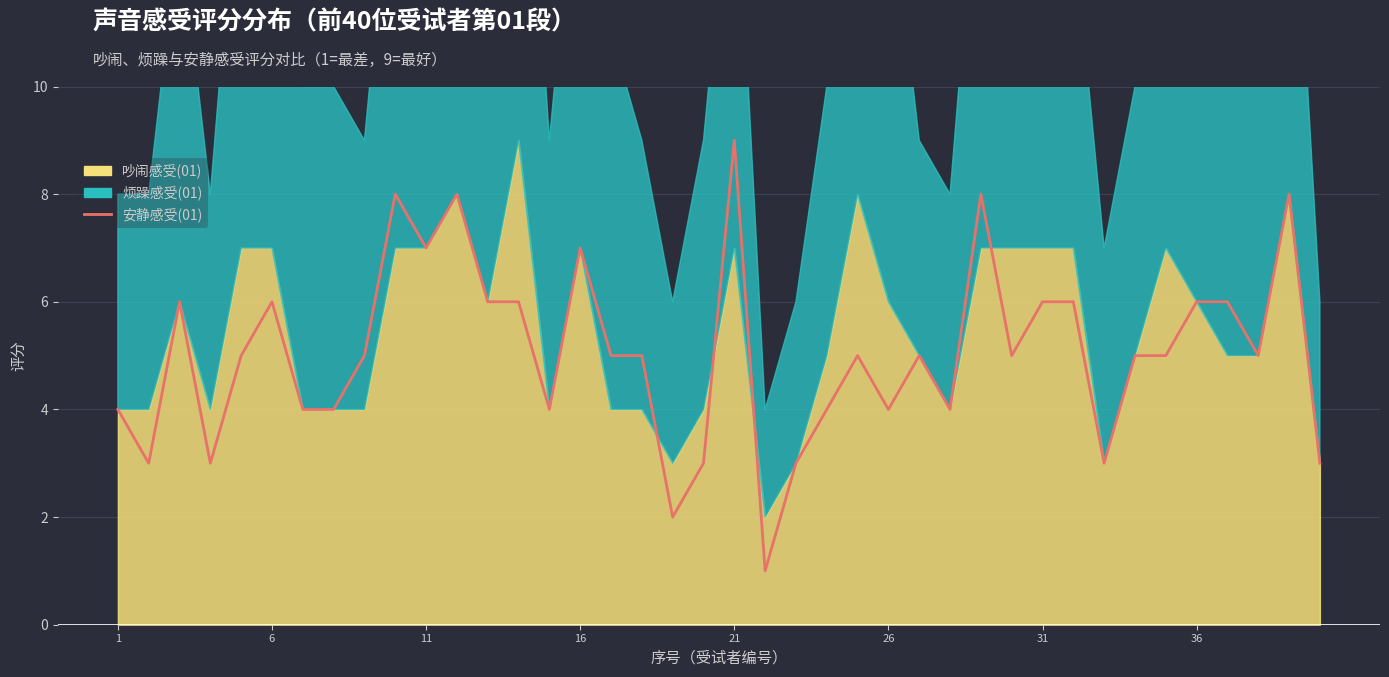

The value at 11 is 11. True or false?

False